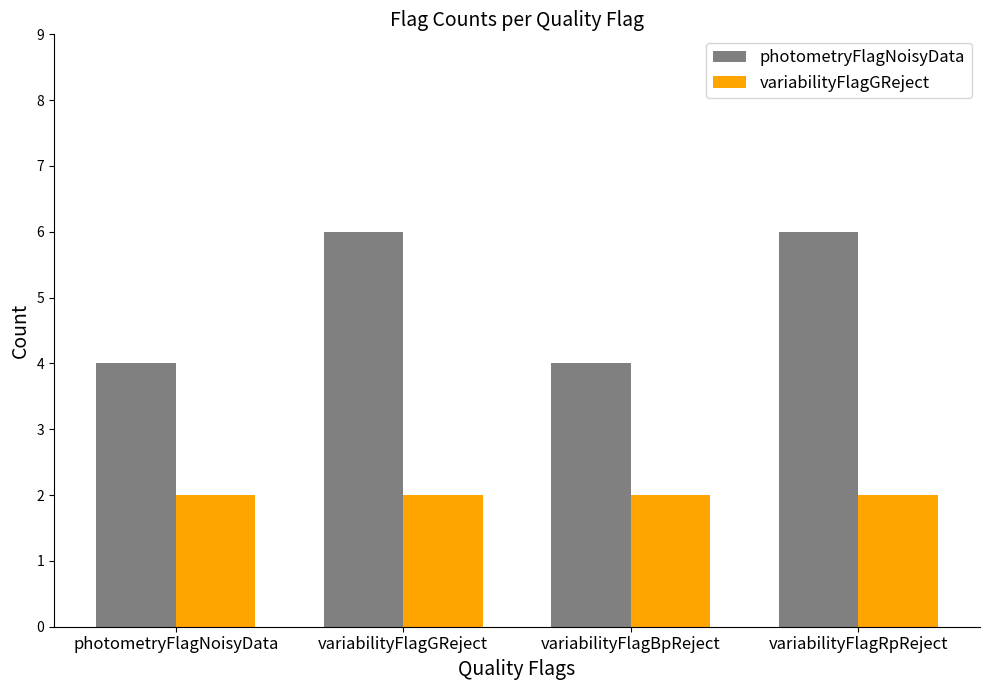

Reading left to right, what are all the values shown in this chart?

photometryFlagNoisyData: 4	6	4	6
variabilityFlagGReject: 2	2	2	2